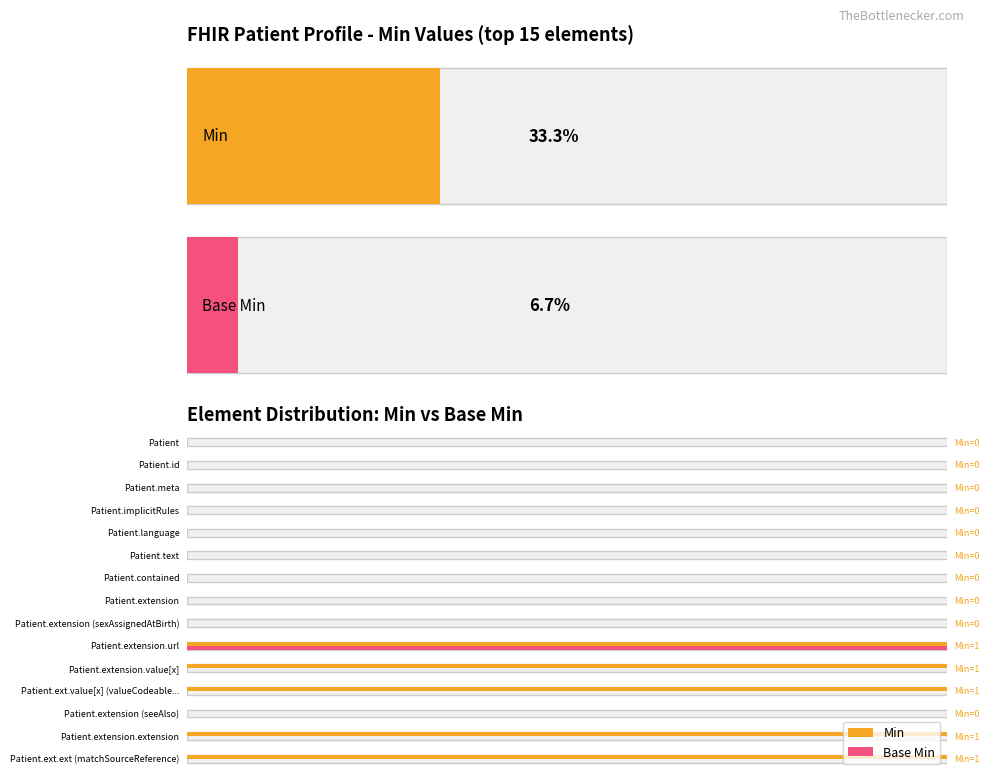

What is the maximum value for Base Min?

1